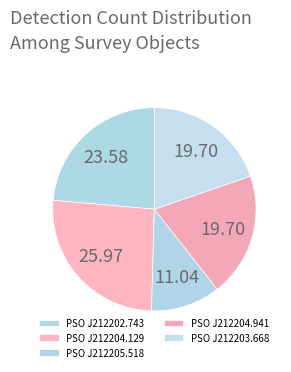

What is the smallest slice in the pie chart?

PSO J212205.518